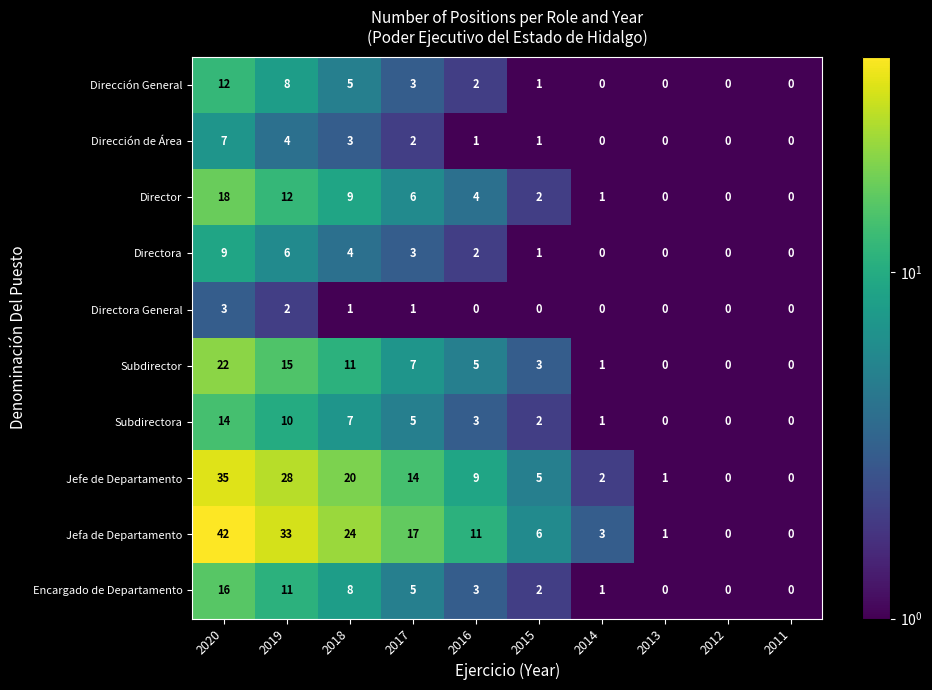

Rank the series by their maximum value, from highest to lowest.

Jefa de Departamento, Jefe de Departamento, Subdirector, Director, Encargado de Departamento, Subdirectora, Dirección General, Directora, Dirección de Área, Directora General